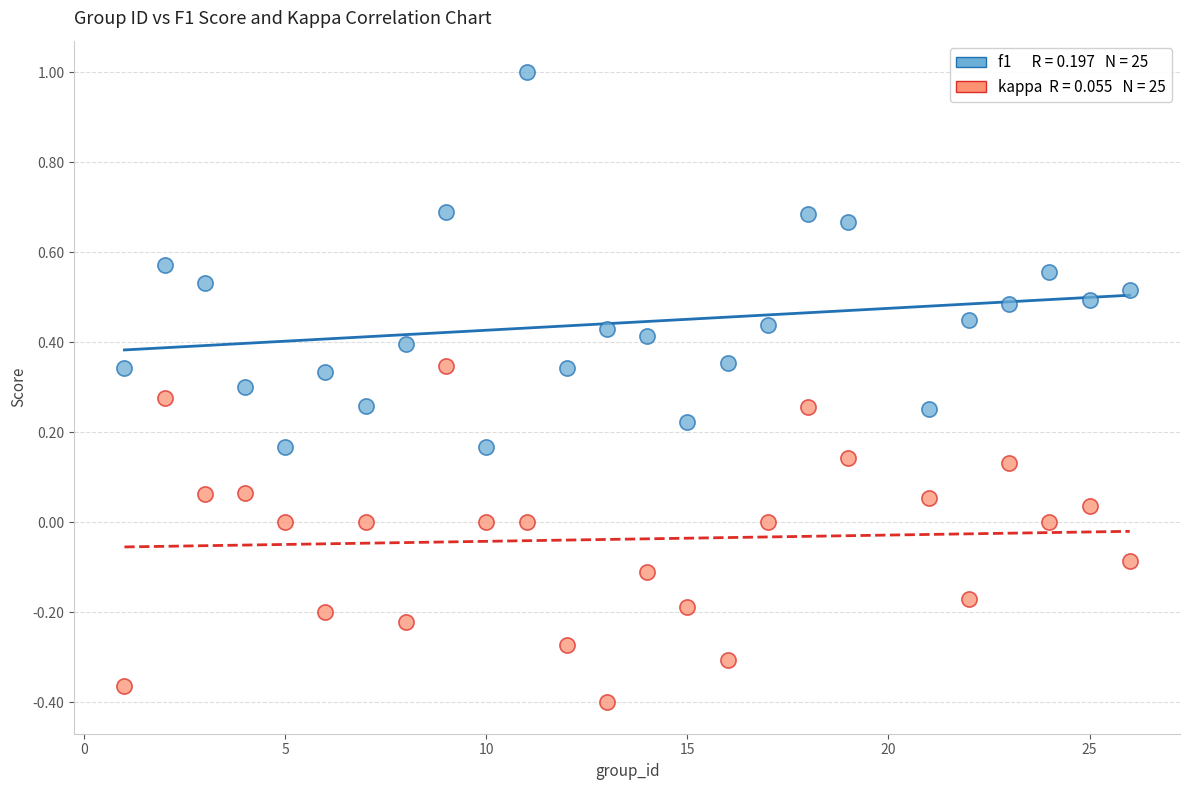

Across all data points, what is the range of Y values (max minus min)?

1.4